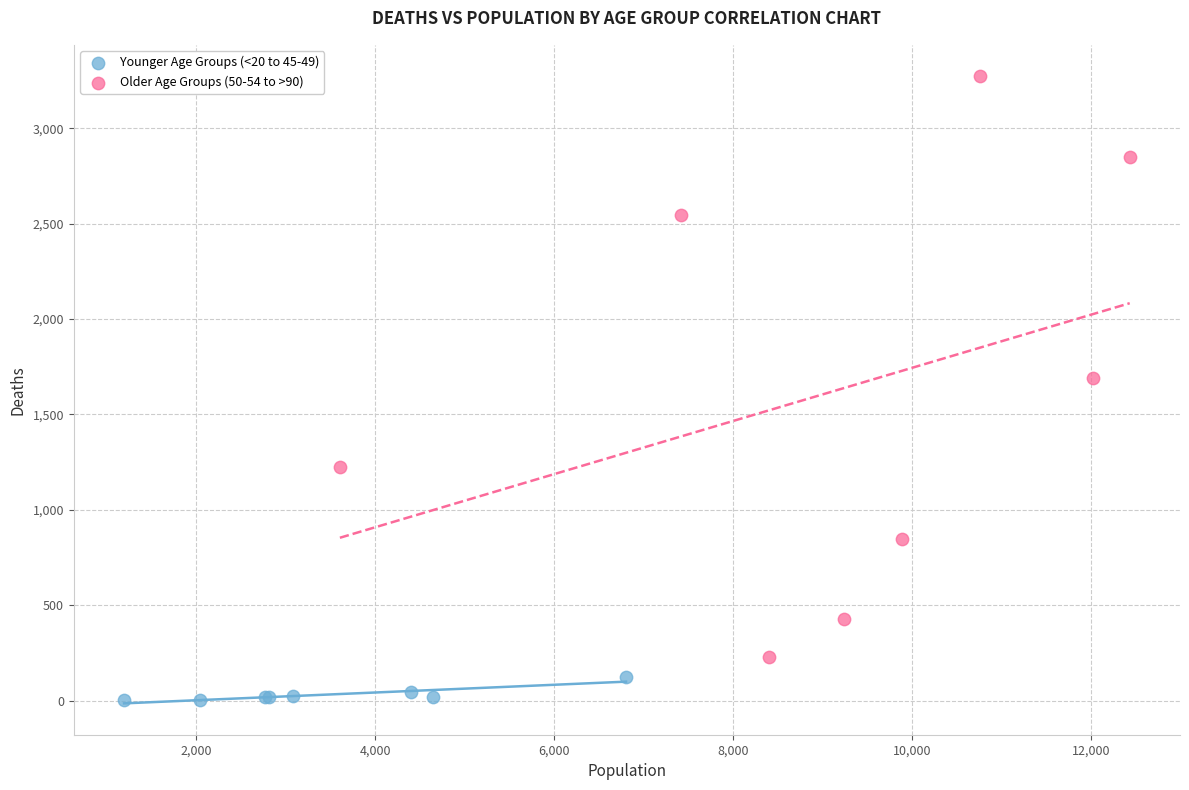

Which series has the widest spread of Y values?

Older Age Groups (50-54 to >90)